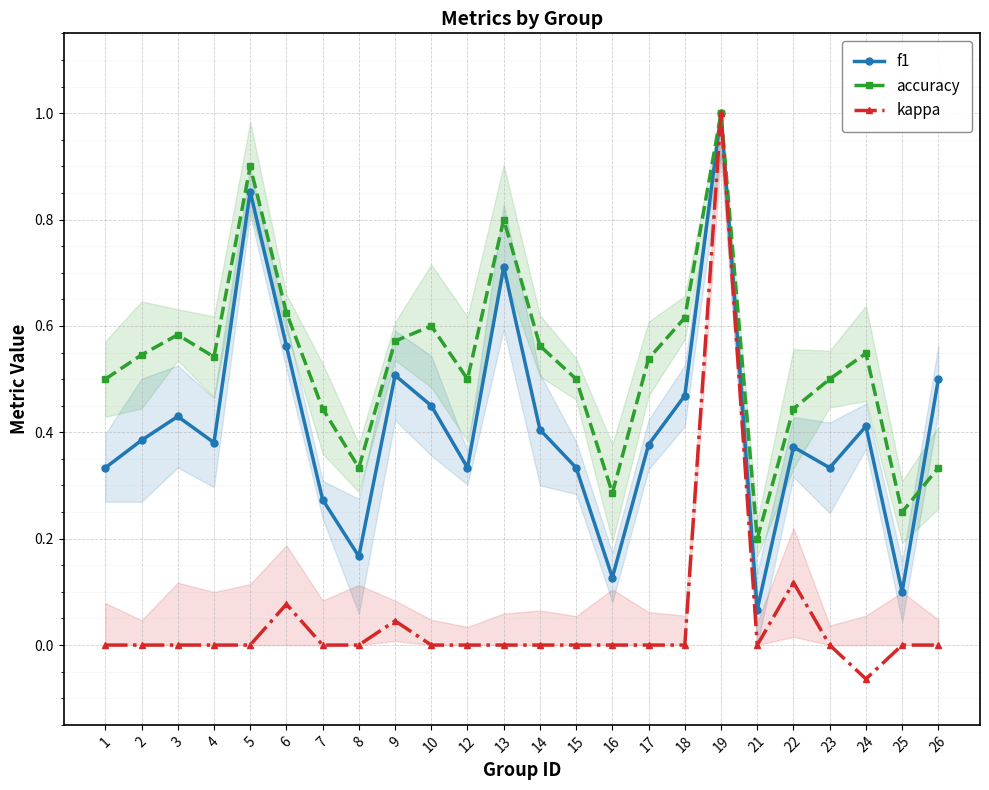

How many lines are shown in the chart?

3